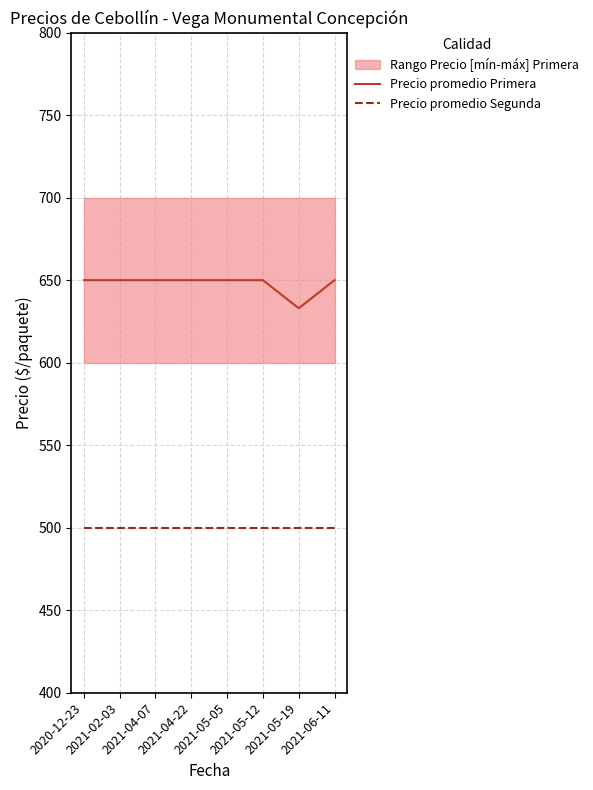

What is the highest value of the Precio promedio Segunda series?

500